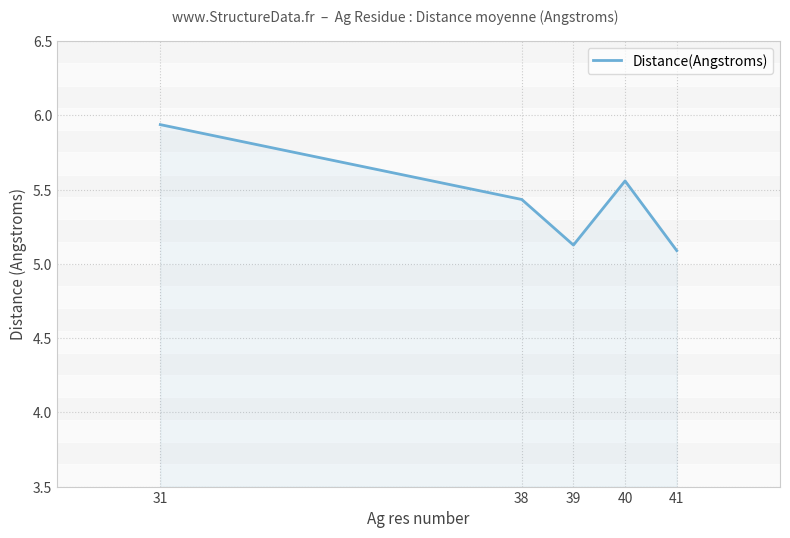

Approximately how many times larger is the value at 39 compared to 38?

0.9